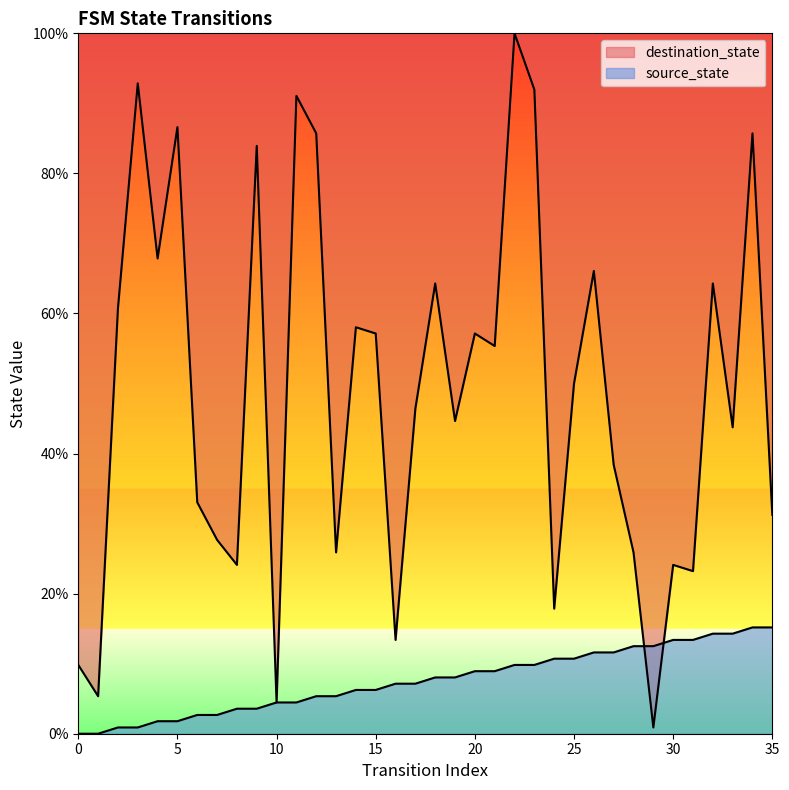

How many data points in source_state are above 8?

18